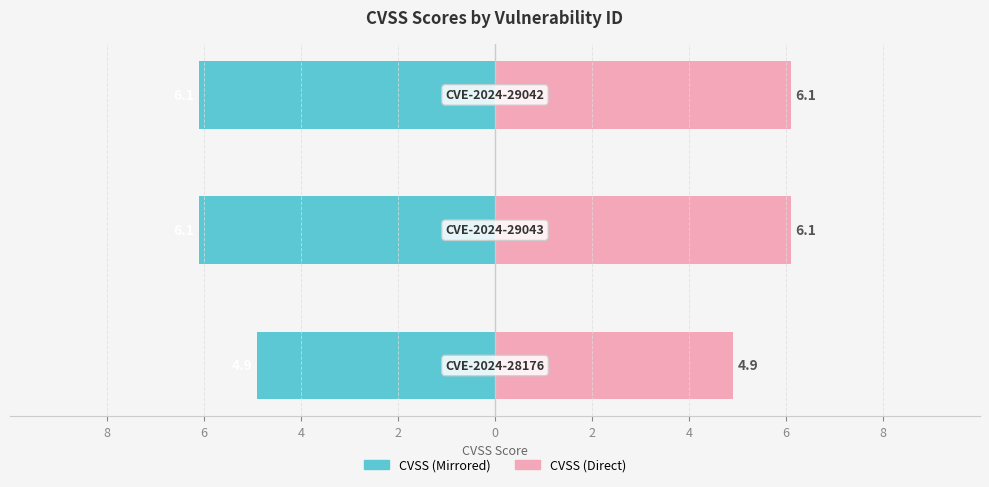

How many bars are there in each group?

2